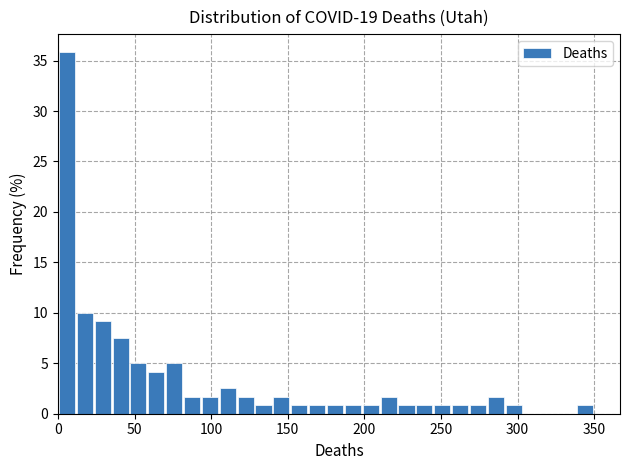

Read against the x-axis, roughly where is the centre of the tallest bar?

5